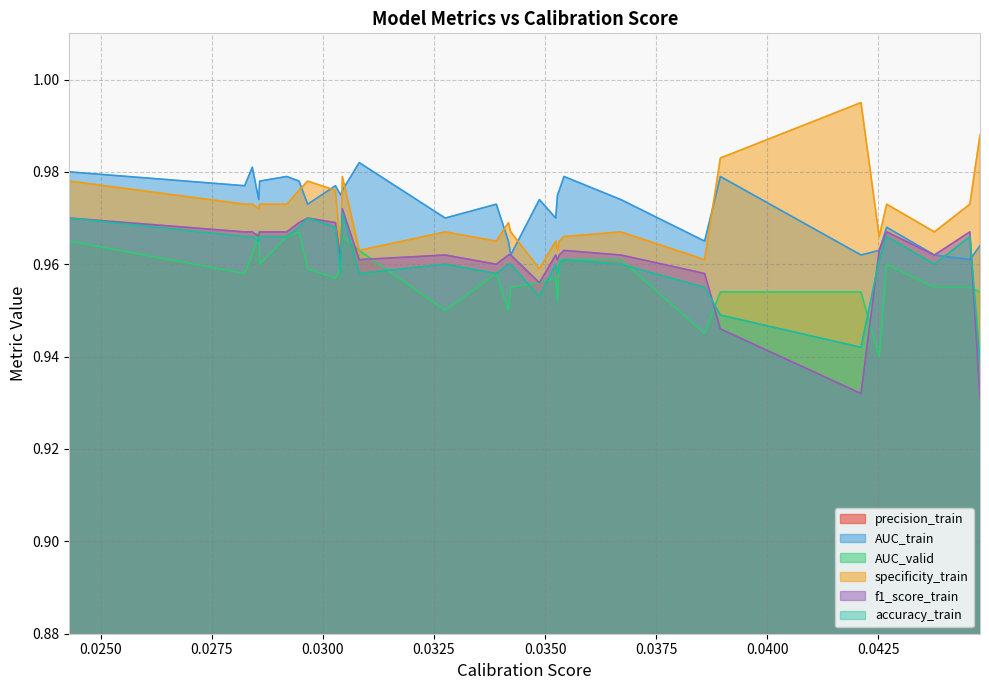

Where is AUC_valid nearest to the value 0?

0.04251703621504481